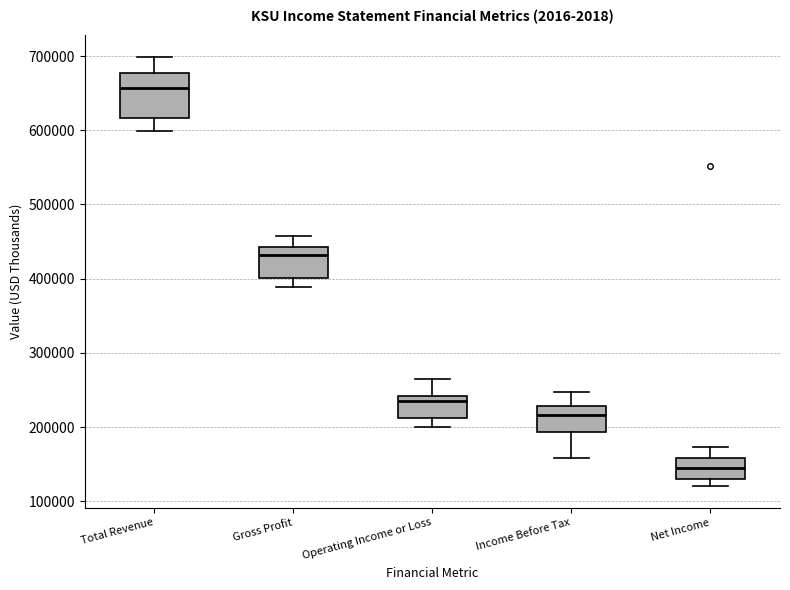

Comparing the boxes themselves (not the whiskers), which one is the tallest?

Total Revenue